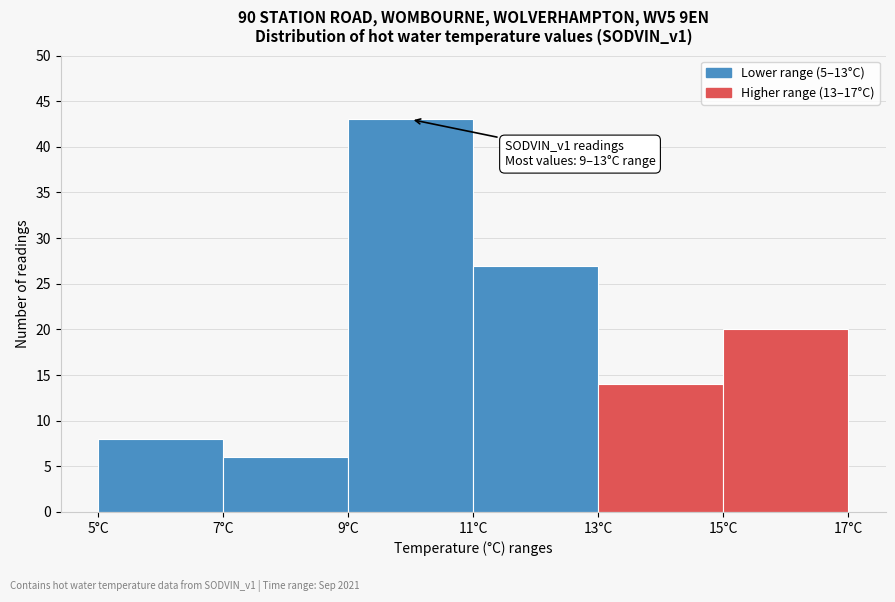

Over which range of the x-axis is the bar tallest?

9 to 11